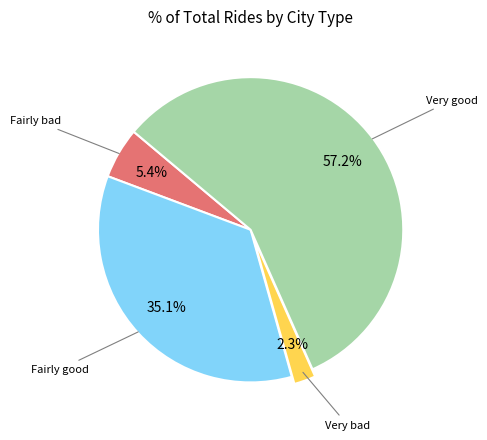

Is there any slice that represents more than half of the pie?

Yes